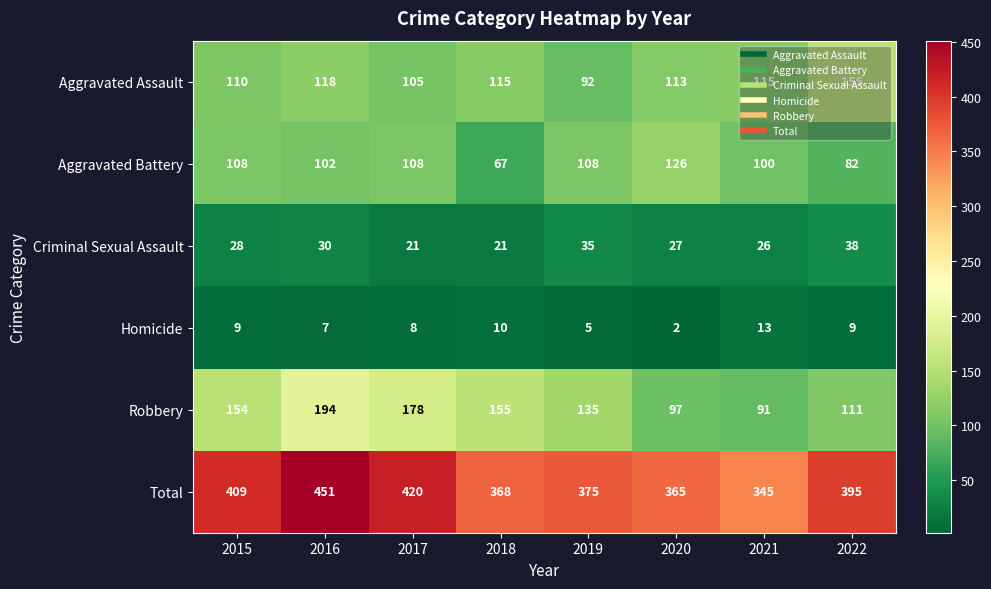

True or false: Aggravated Assault has a value of 140 at 2017.

False